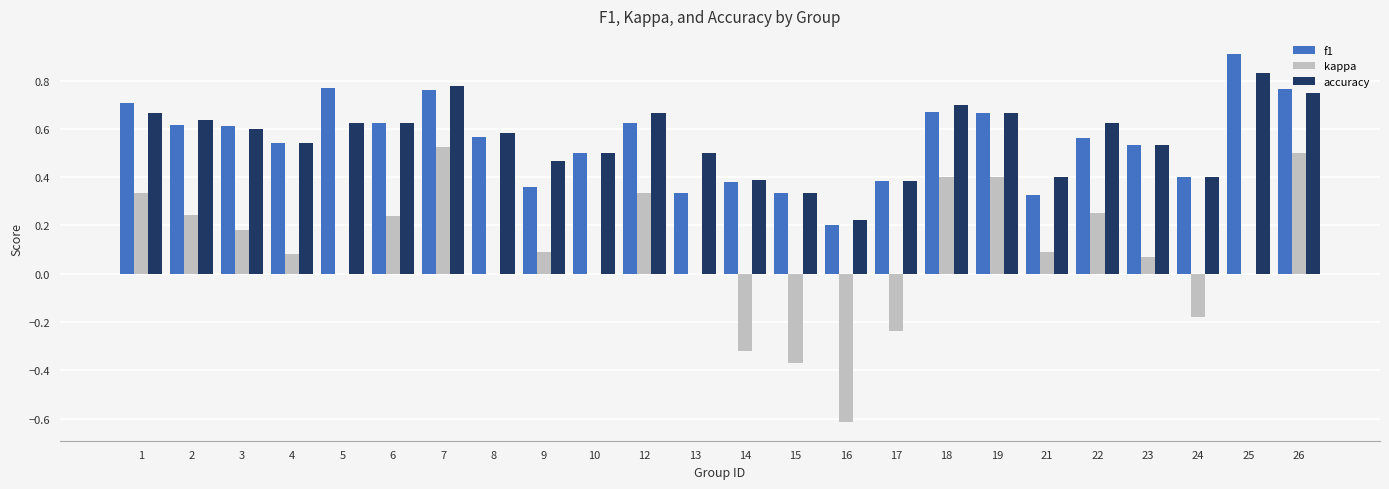

What is the maximum value shown in the chart?

0.9